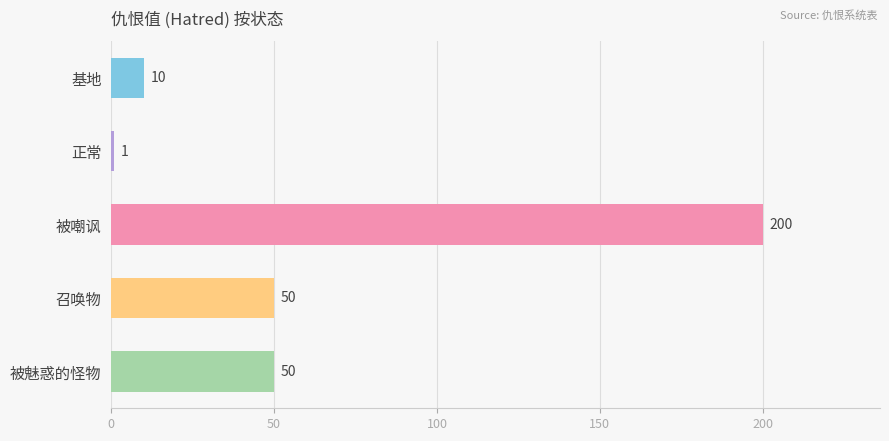

What is the sum of all values?

311